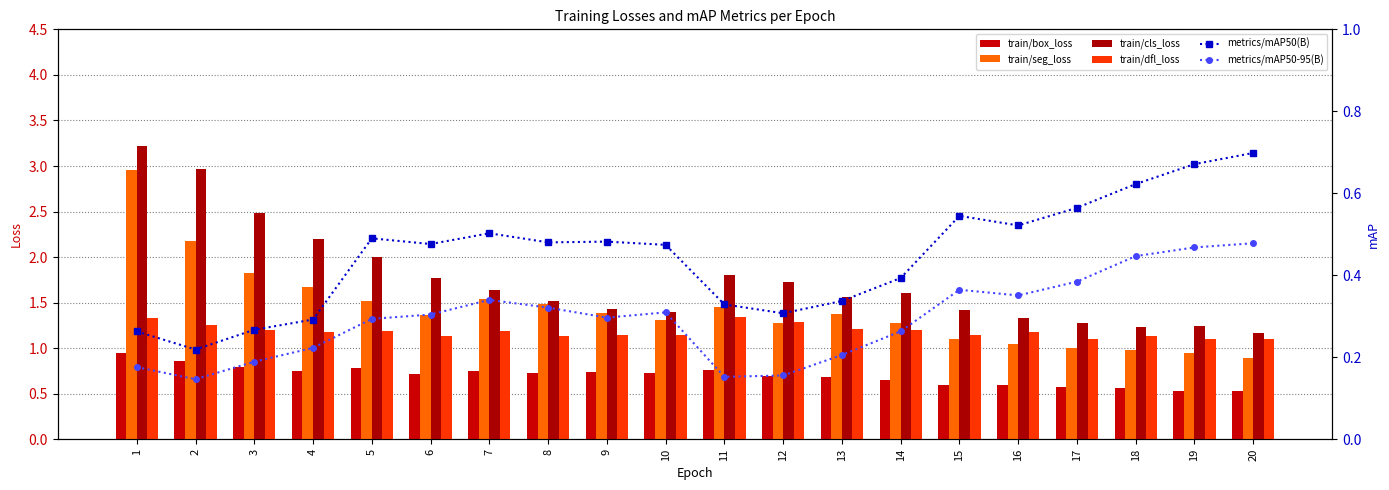

What are all the series names shown in the legend?

train/box_loss, train/seg_loss, train/cls_loss, train/dfl_loss, metrics/mAP50(B), metrics/mAP50-95(B)